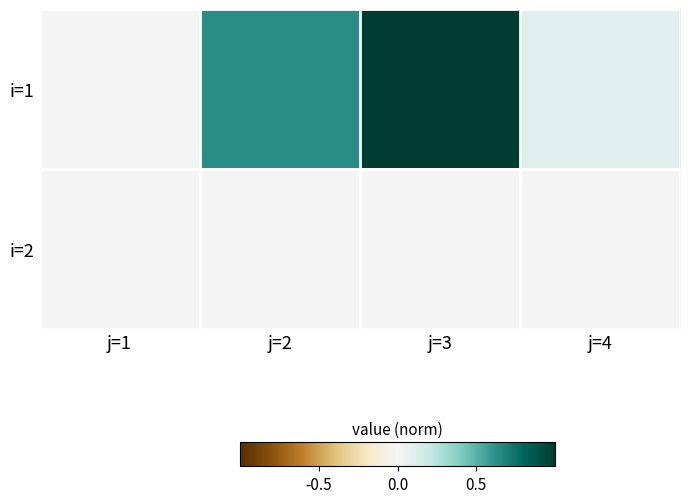

Reading left to right, list all the values displayed in this chart.

i=1: j=1=0.0	j=2=0.6	j=3=1.0	j=4=0.1
i=2: j=1=0.0	j=2=0.0	j=3=0.0	j=4=0.0